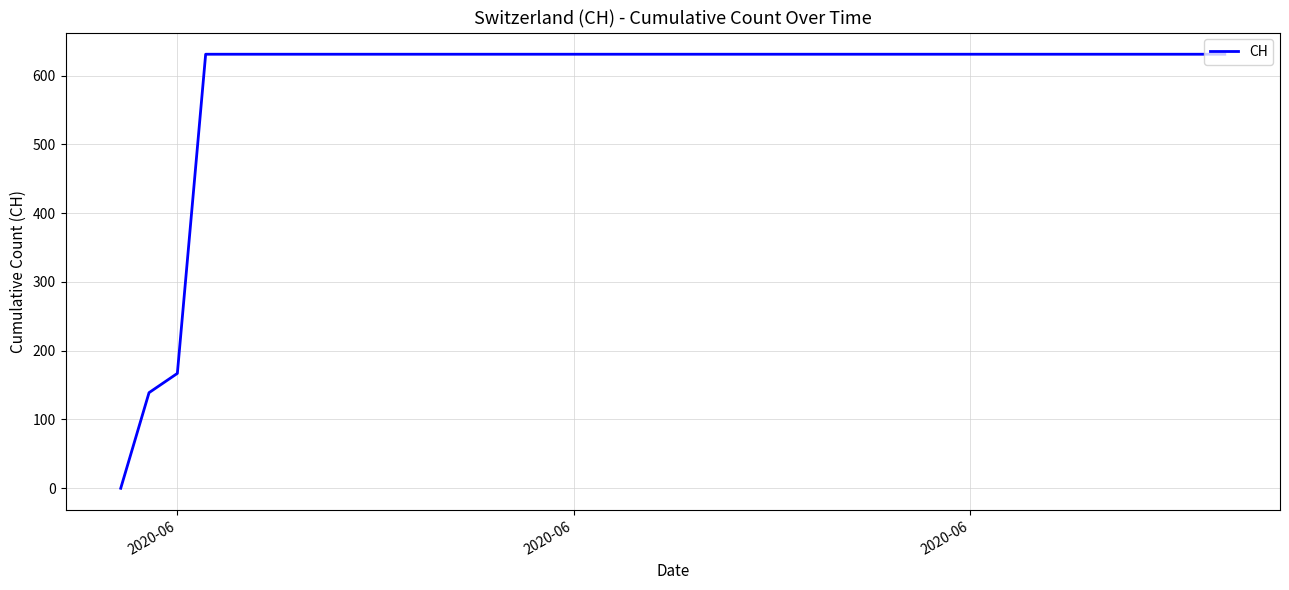

What is the greatest value displayed?

631